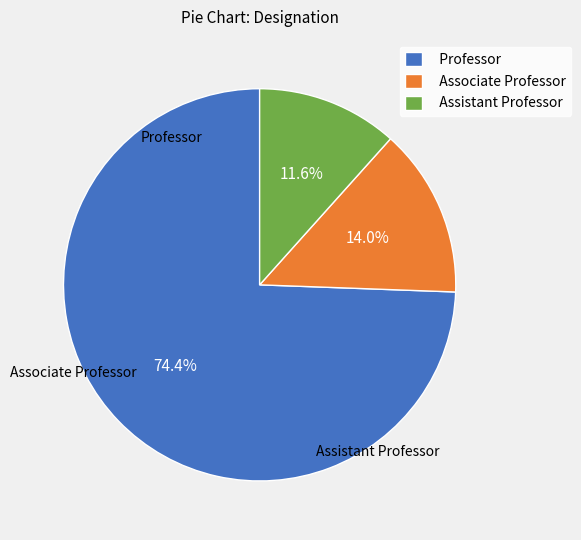

To the nearest percent, what is the difference between the largest and smallest slice percentages?

63%